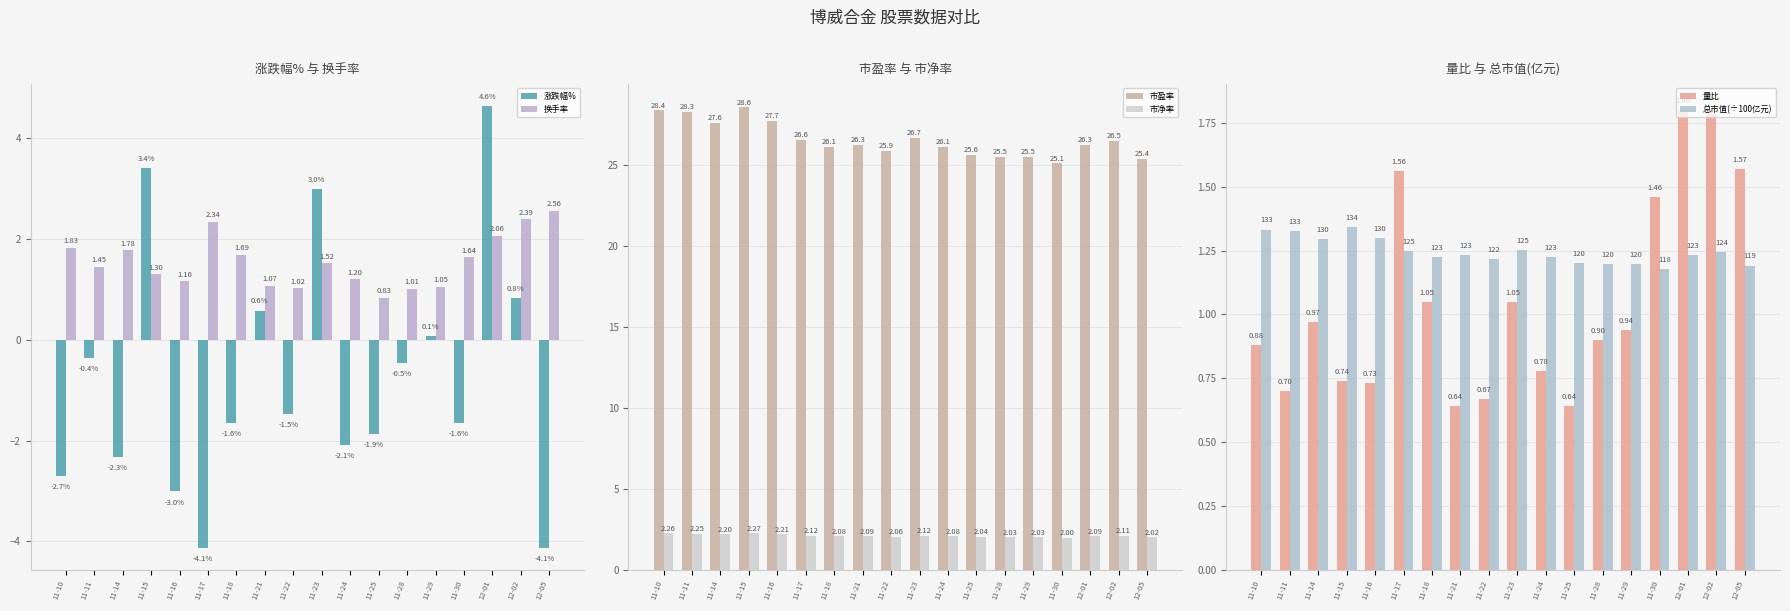

What is the minimum value shown in the chart?

-4.1